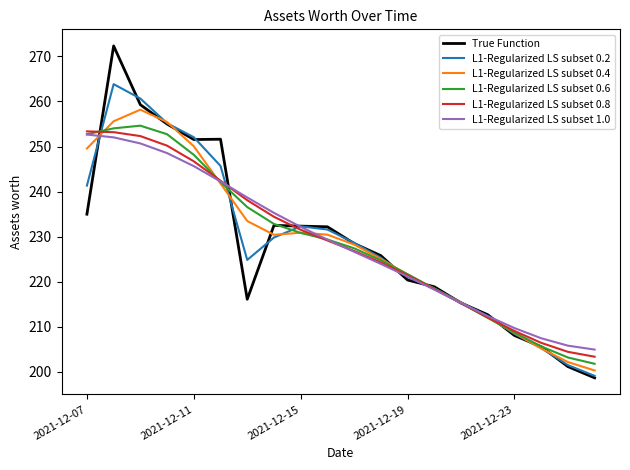

What is the maximum value shown in the chart?

272.3